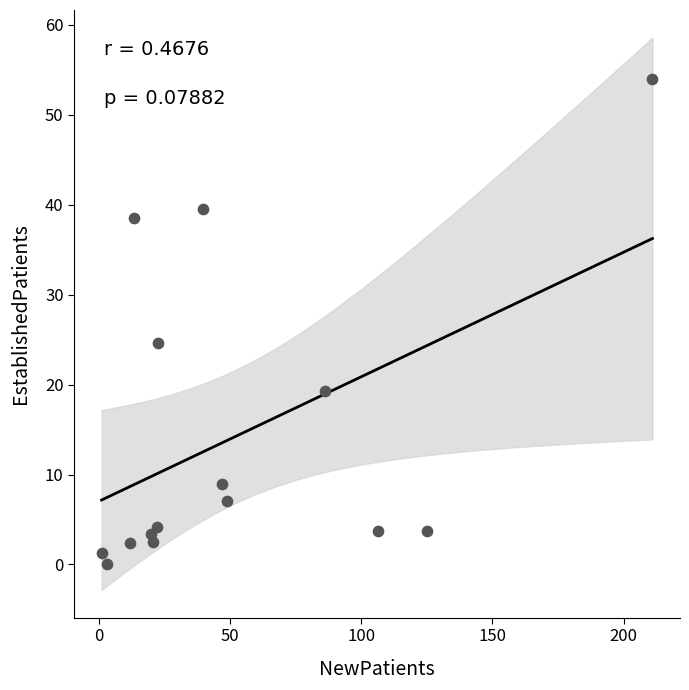

What Y value in the scatter plot is closest to 27?

24.6